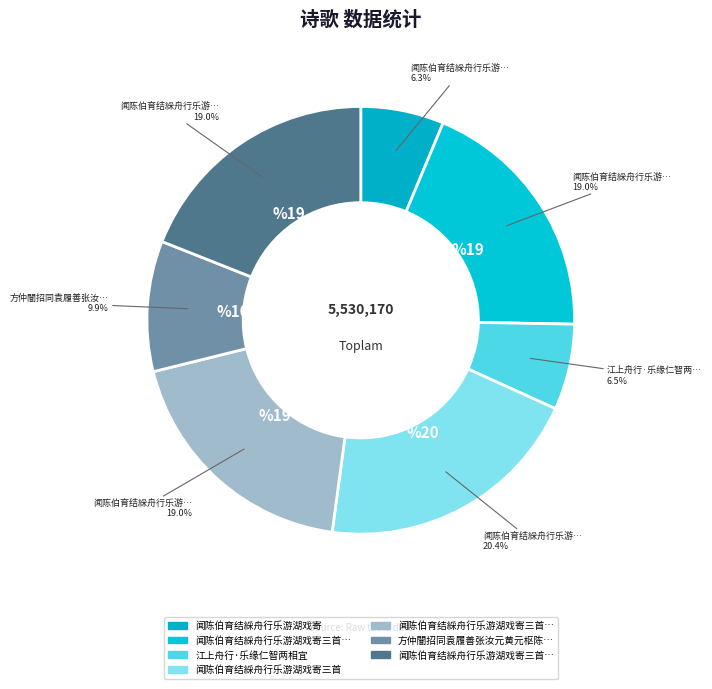

How many slices are in this pie chart?

7